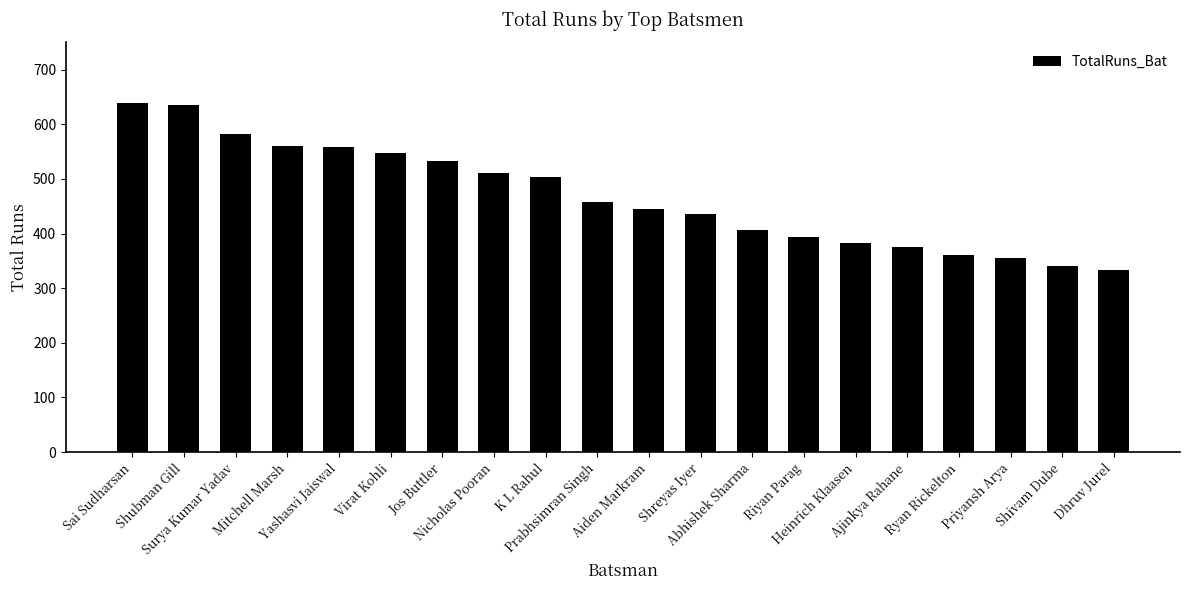

The value at Ajinkya Rahane is 375. True or false?

True